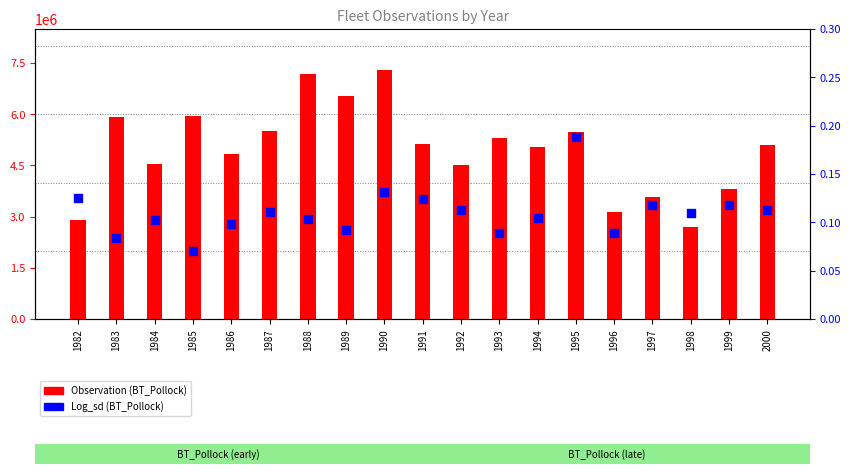

At which category is the sum across all series the highest?

1990